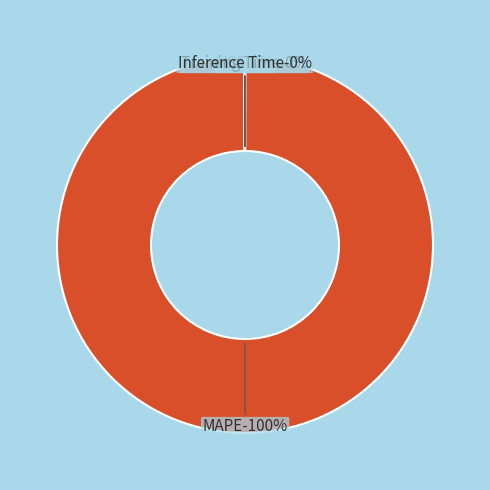

To the nearest percent, what is the combined percentage of Inference Time and MAPE?

100%